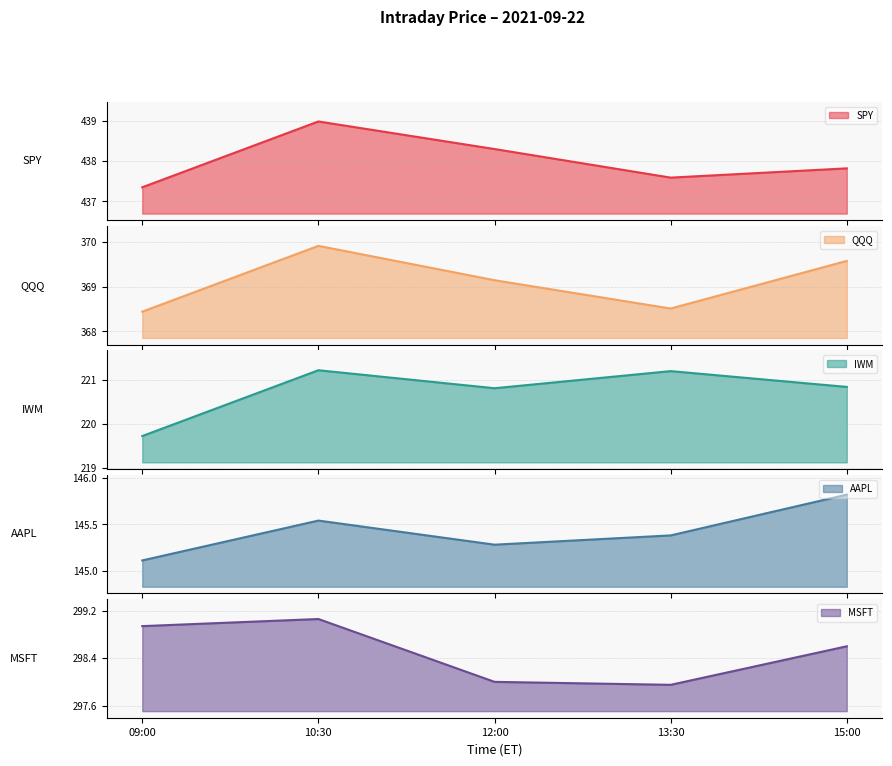

At which category does SPY reach its first local peak?

10:30